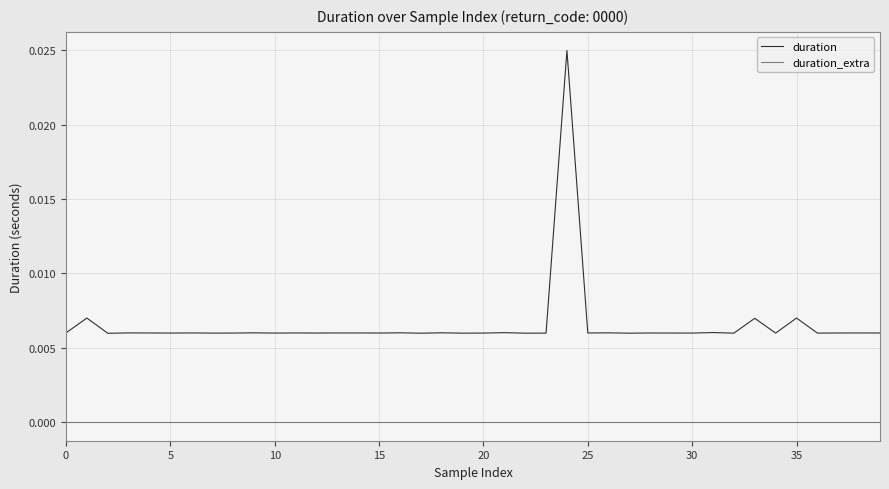

True or false: duration and duration_extra intersect in this chart.

False